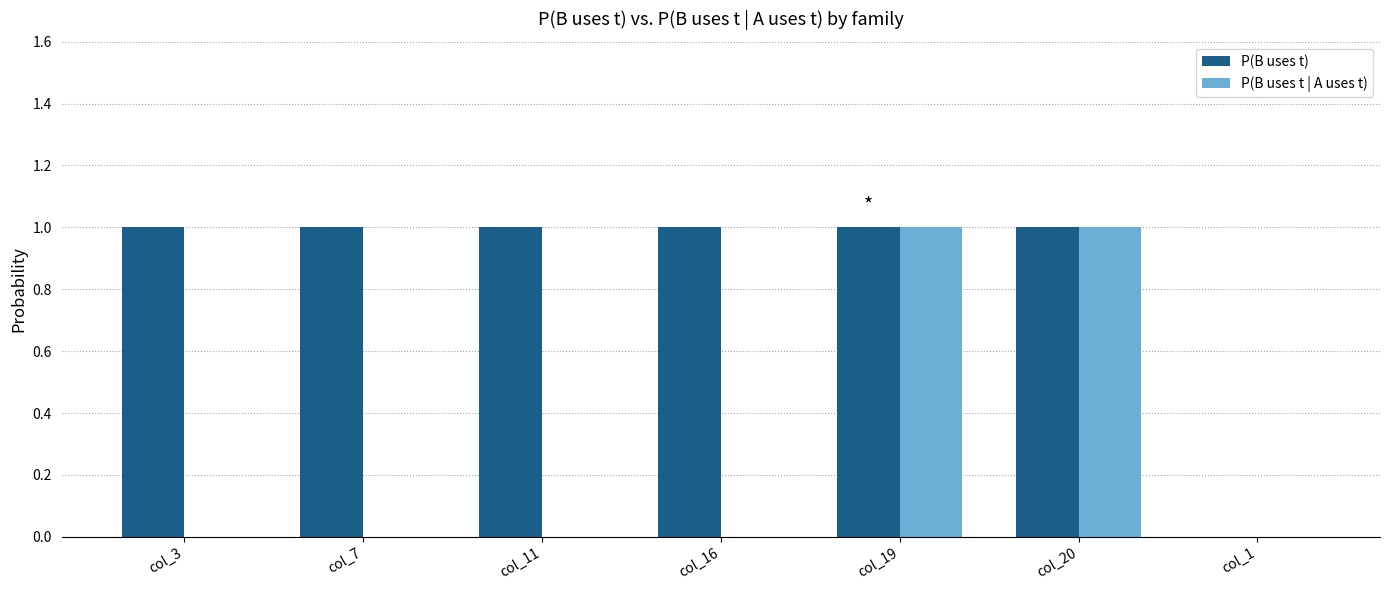

The P(B uses t) series shows 0 at col_20. True or false?

False